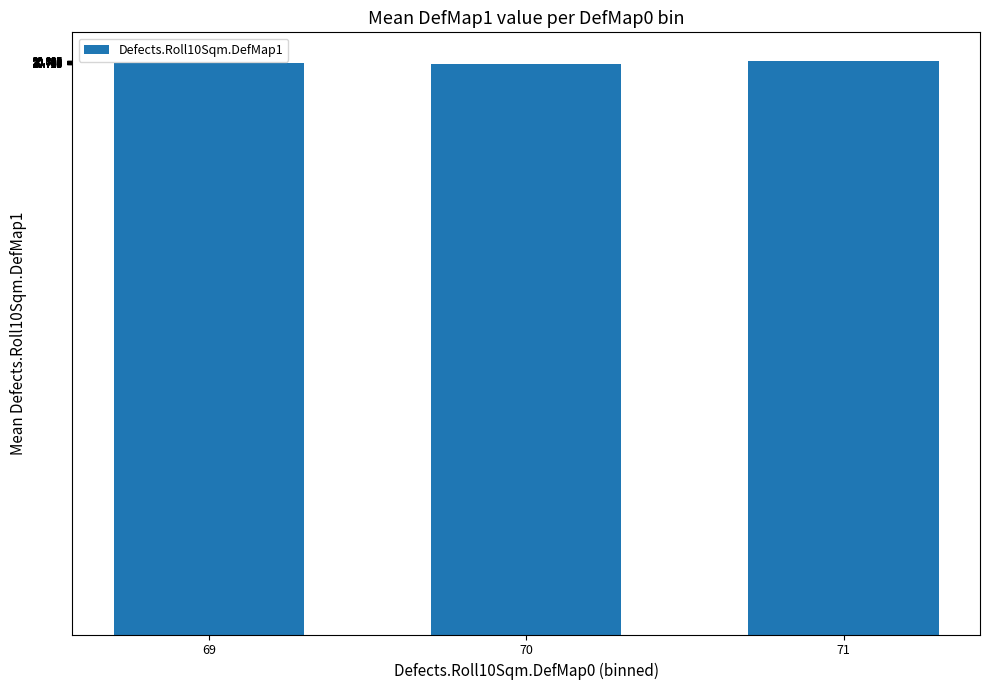

What is the ratio of the value at 71 to the value at 70?

1.0